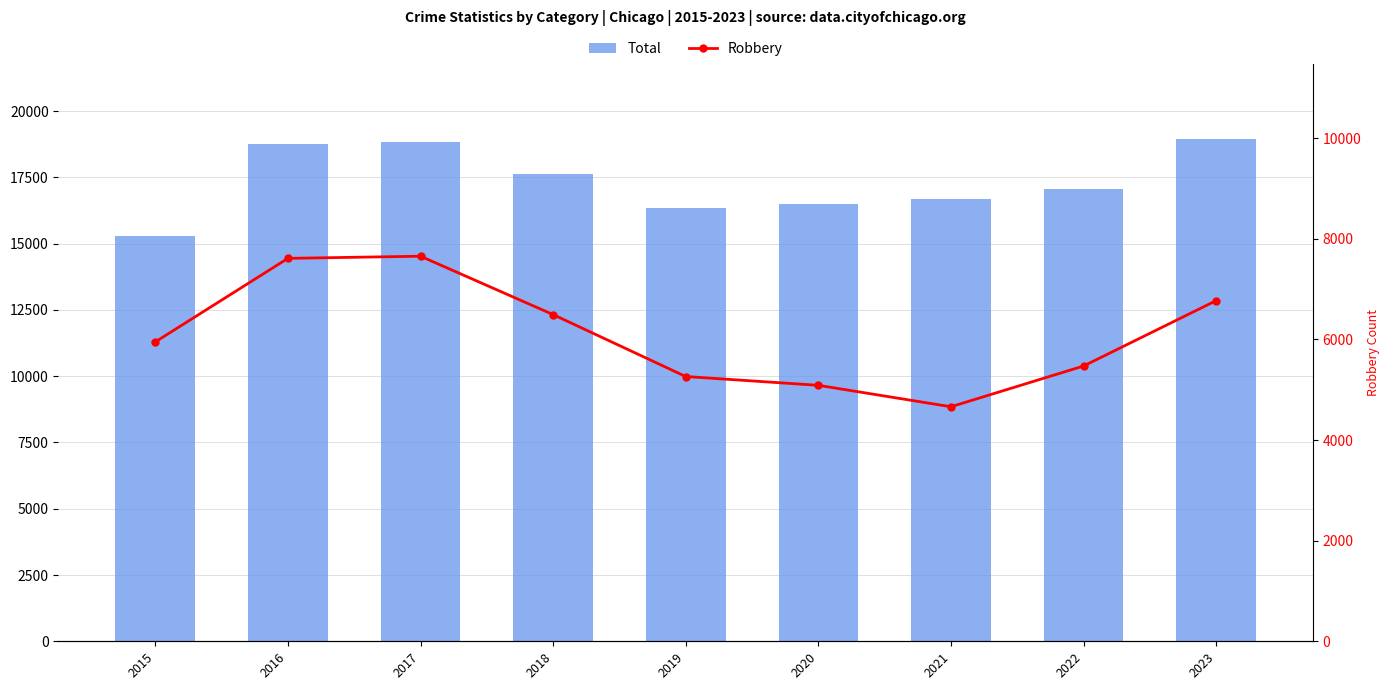

What is the greatest value displayed?

18946